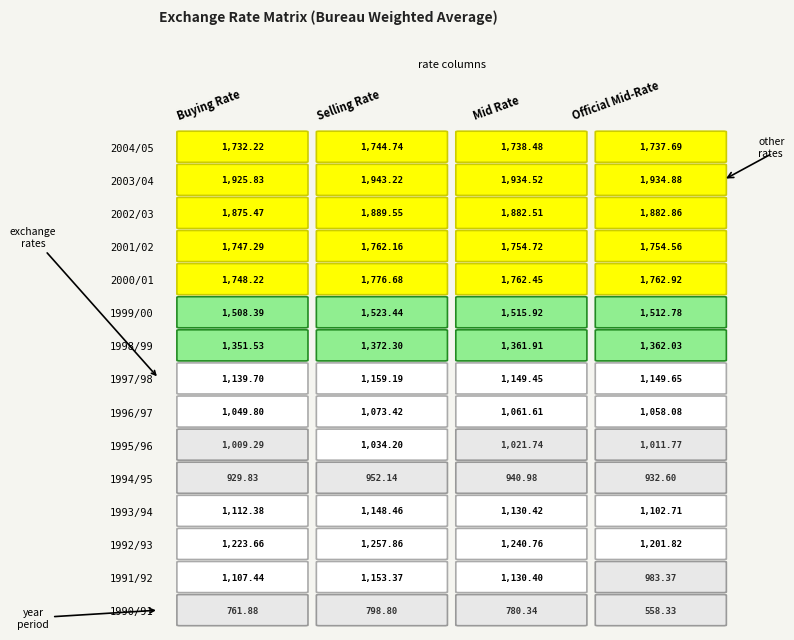

What is the spread (max minus min) of values at 3?

1376.6